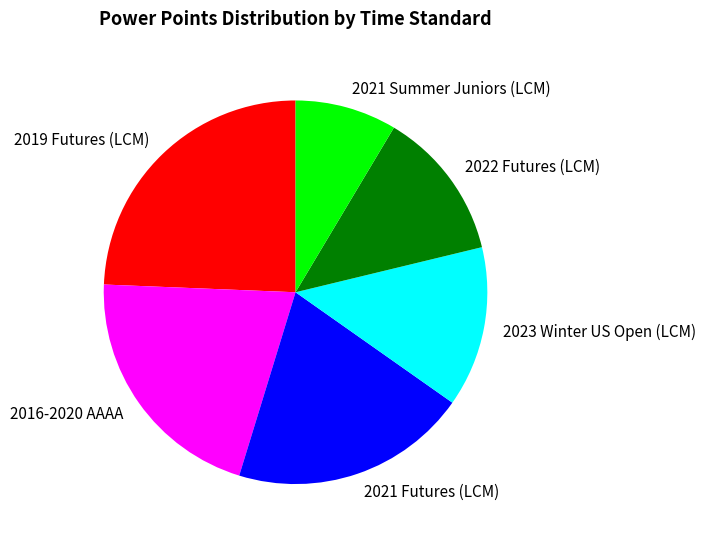

How many segments does this pie chart have?

6